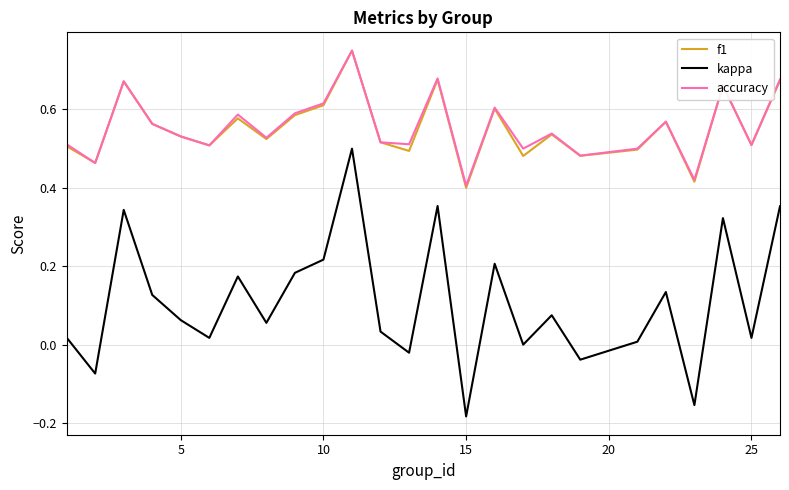

Which series has the widest spread of values?

kappa